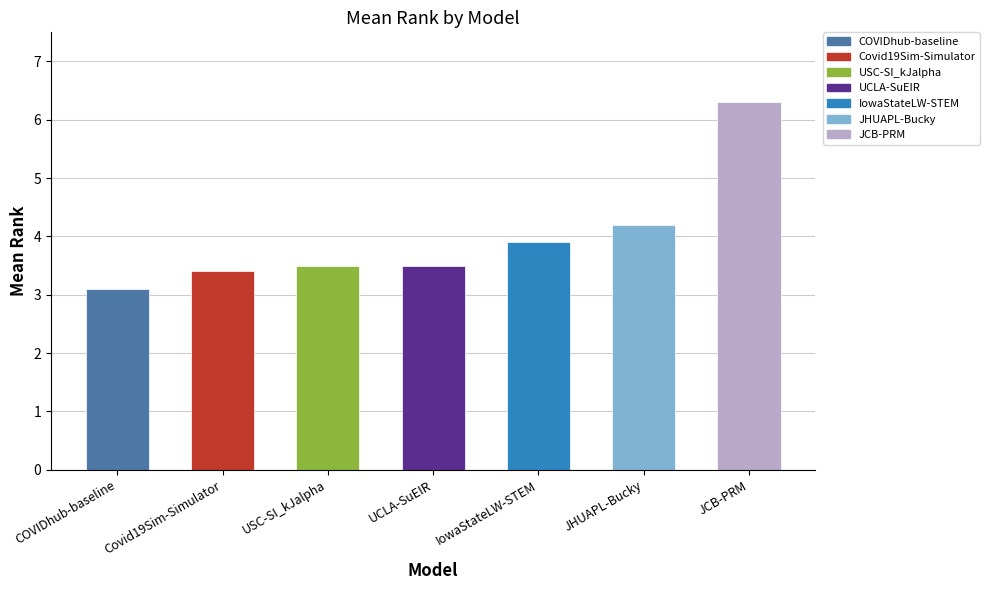

Which has a higher value, COVIDhub-baseline or Covid19Sim-Simulator?

Covid19Sim-Simulator